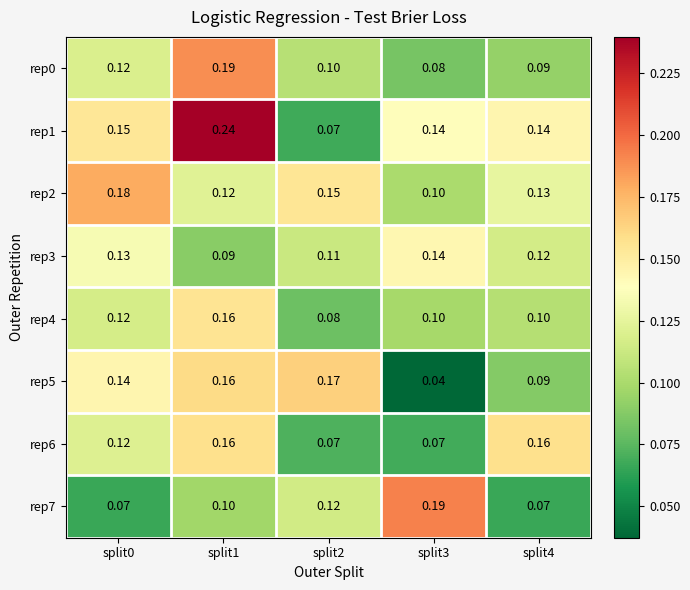

Between split3 and split4, which series saw the biggest shift?

rep7